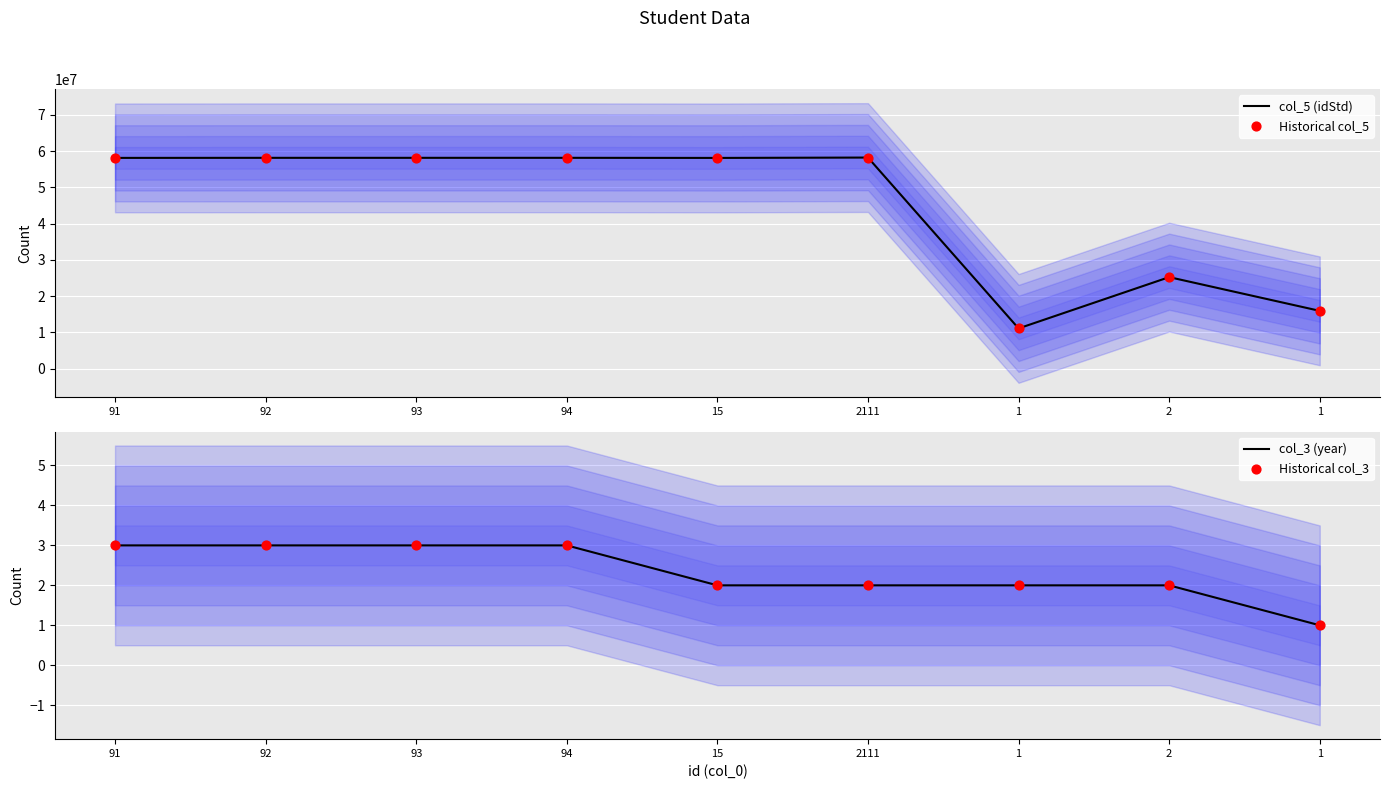

At which category is the sum across all series the highest?

2111